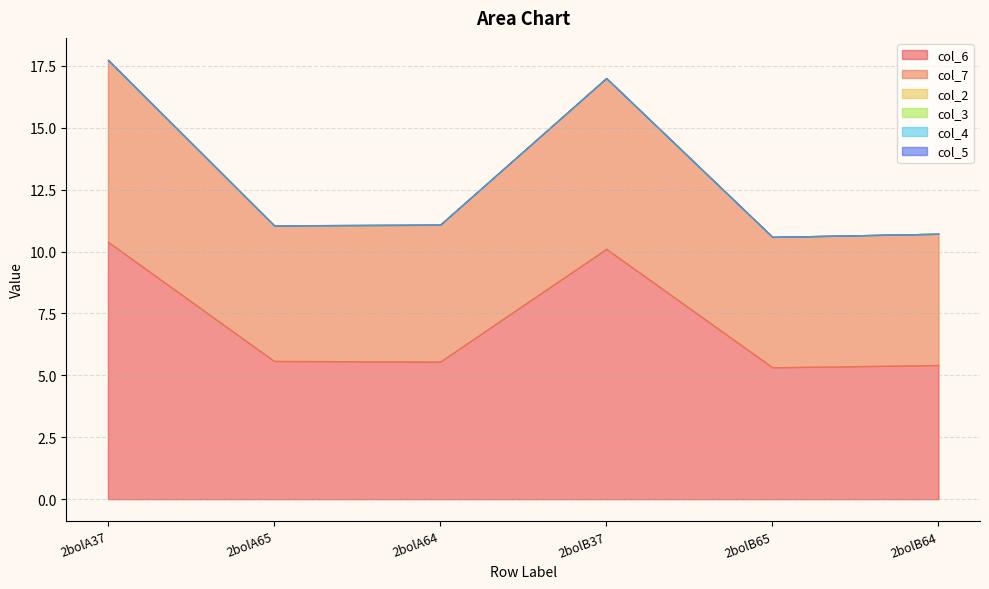

What is the sum of all col_7 values?

35.8